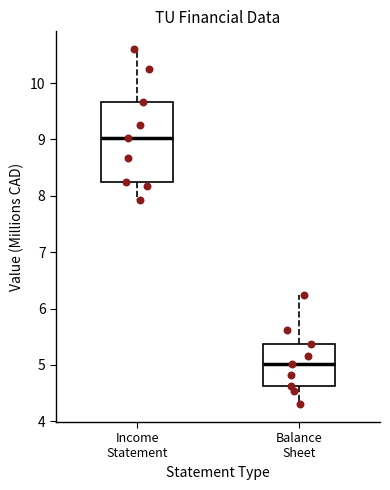

Which box is the tallest, from its lower edge to its upper edge?

Income Statement